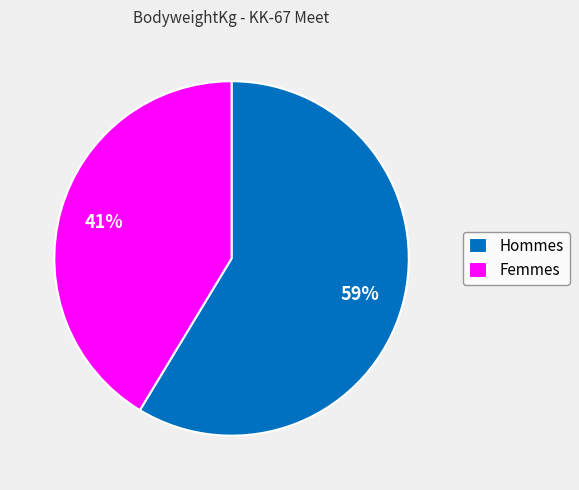

How many segments does this pie chart have?

2